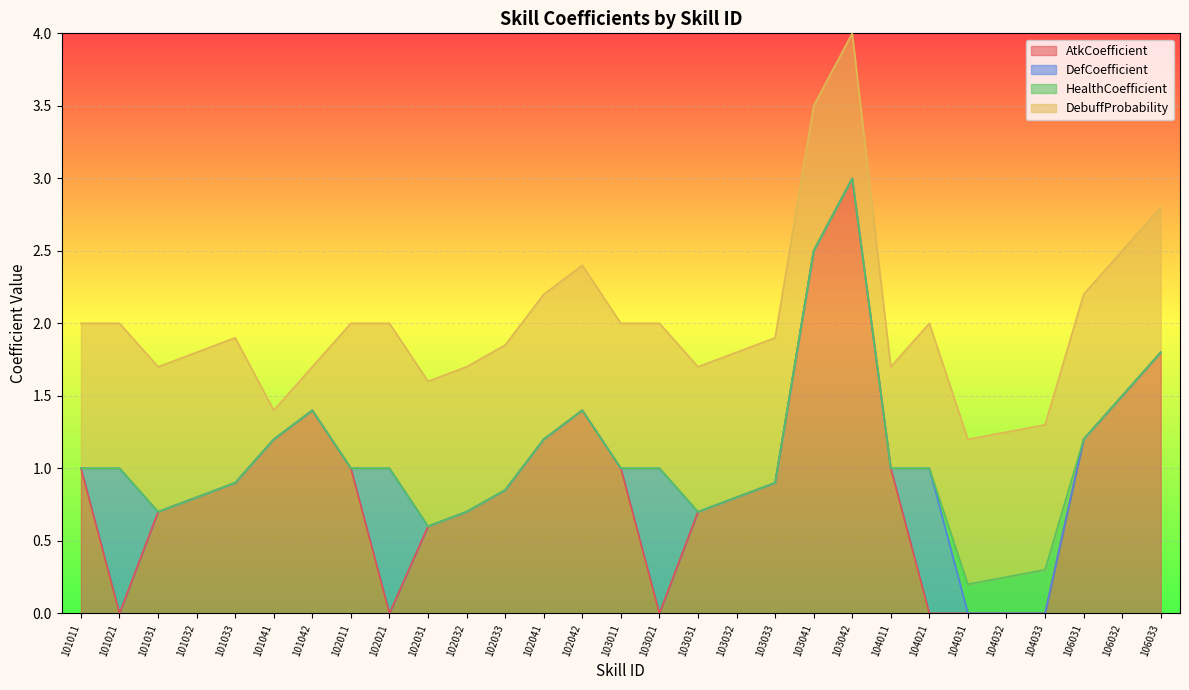

What is the average value of the DefCoefficient series?

0.1